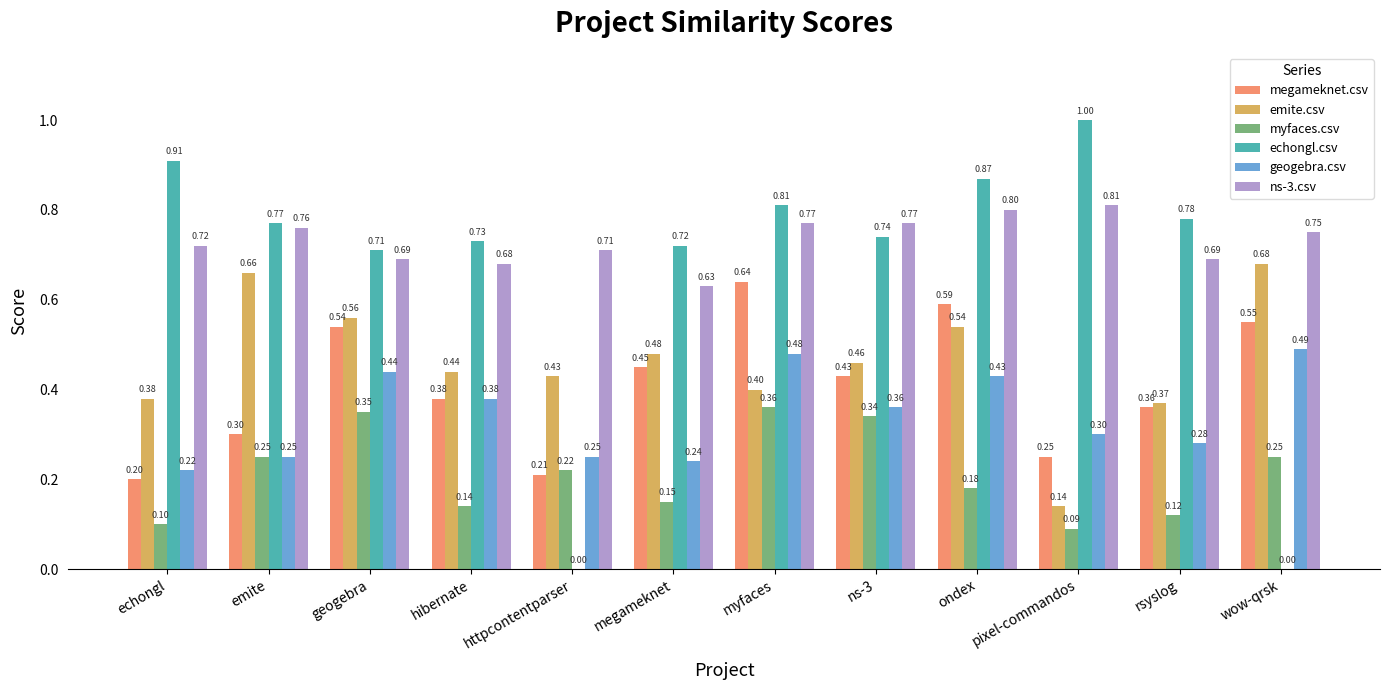

What is the total value across all series at megameknet?

2.7